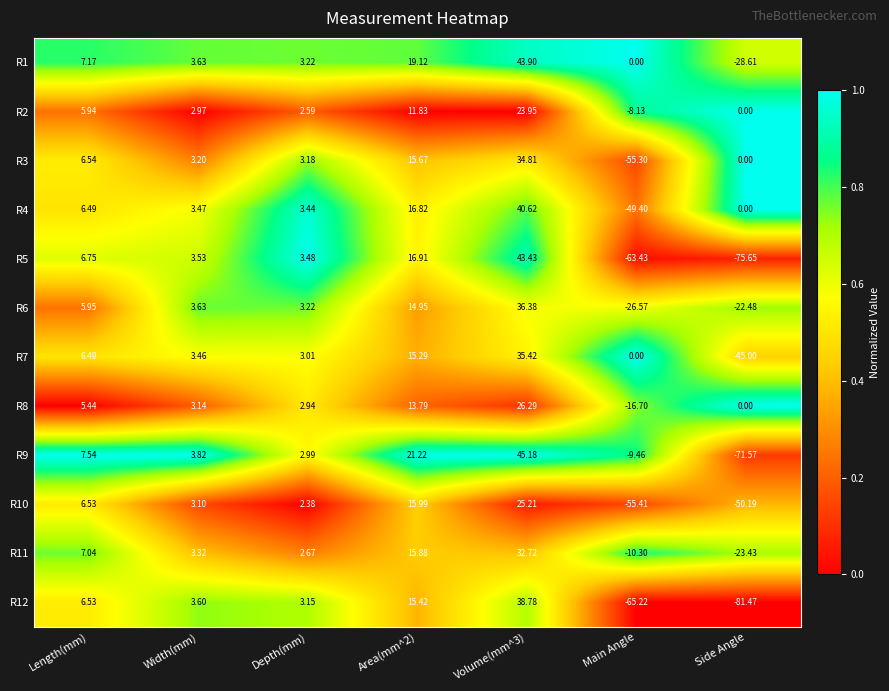

At which label is R7 closest to -4?

Main Angle